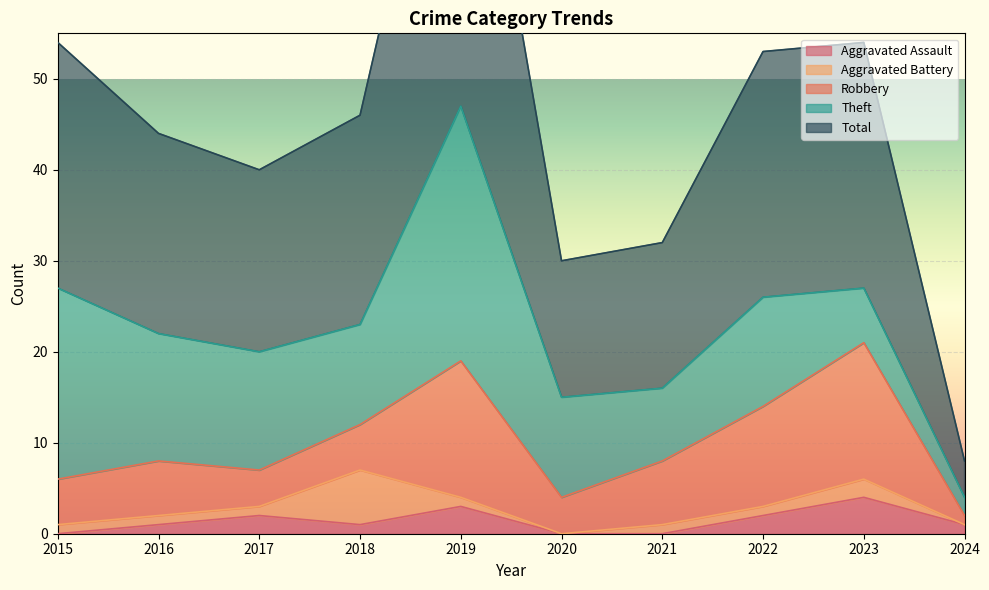

What is the difference between the maximum and minimum values in the Robbery series?

14